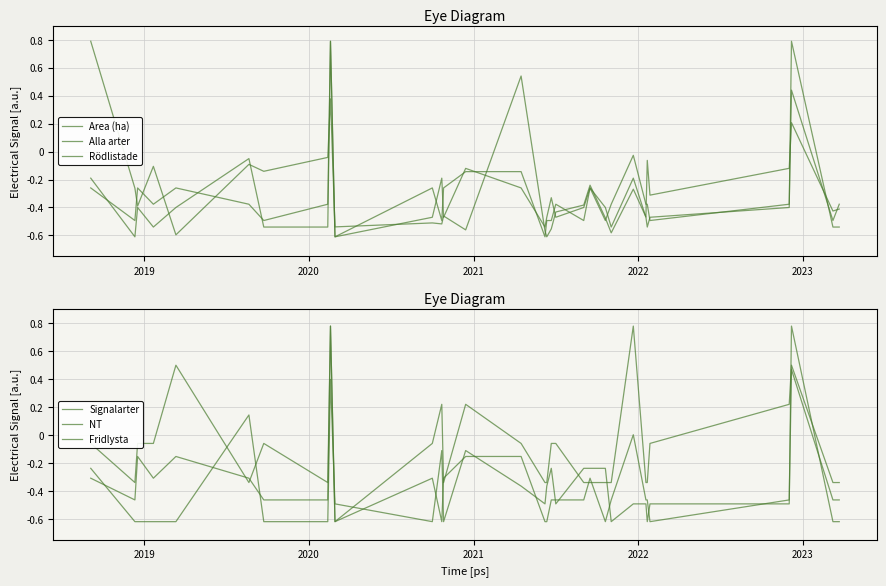

Where do Fridlysta and NT first cross each other?

2022 and 2023